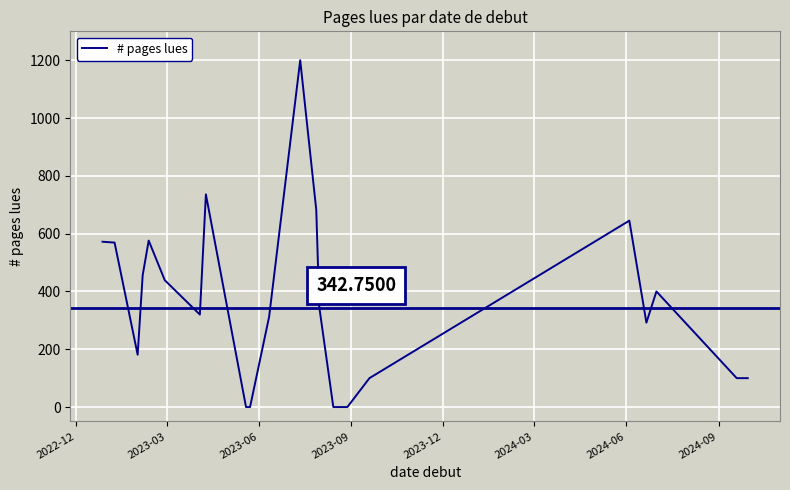

Does the chart display data point markers on the line(s)?

No